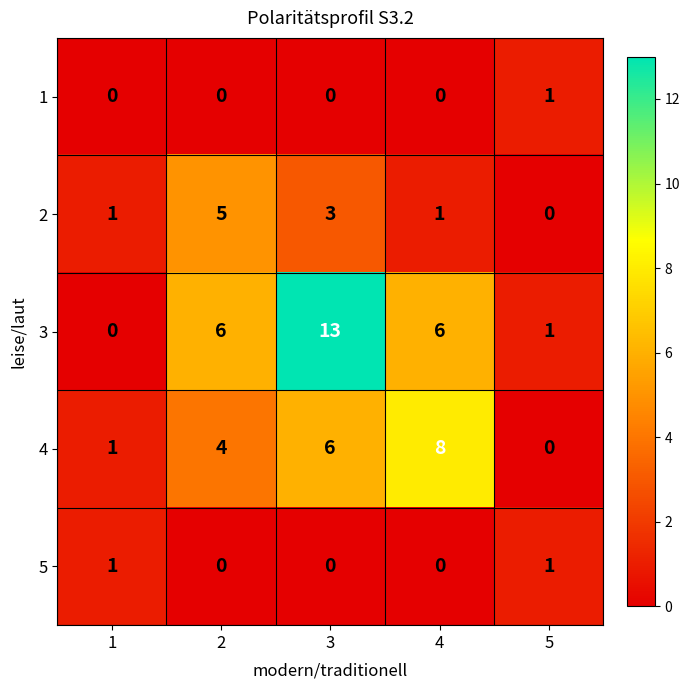

What is the approximate value of 2 at 2?

5